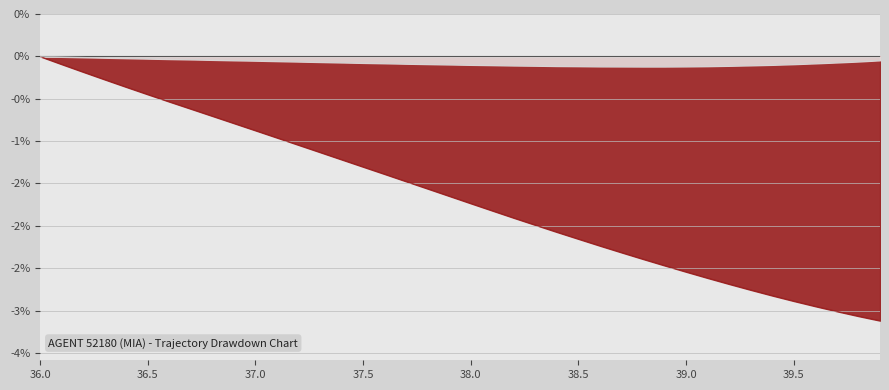

Is it true that X equals -3.2 at 24?

False